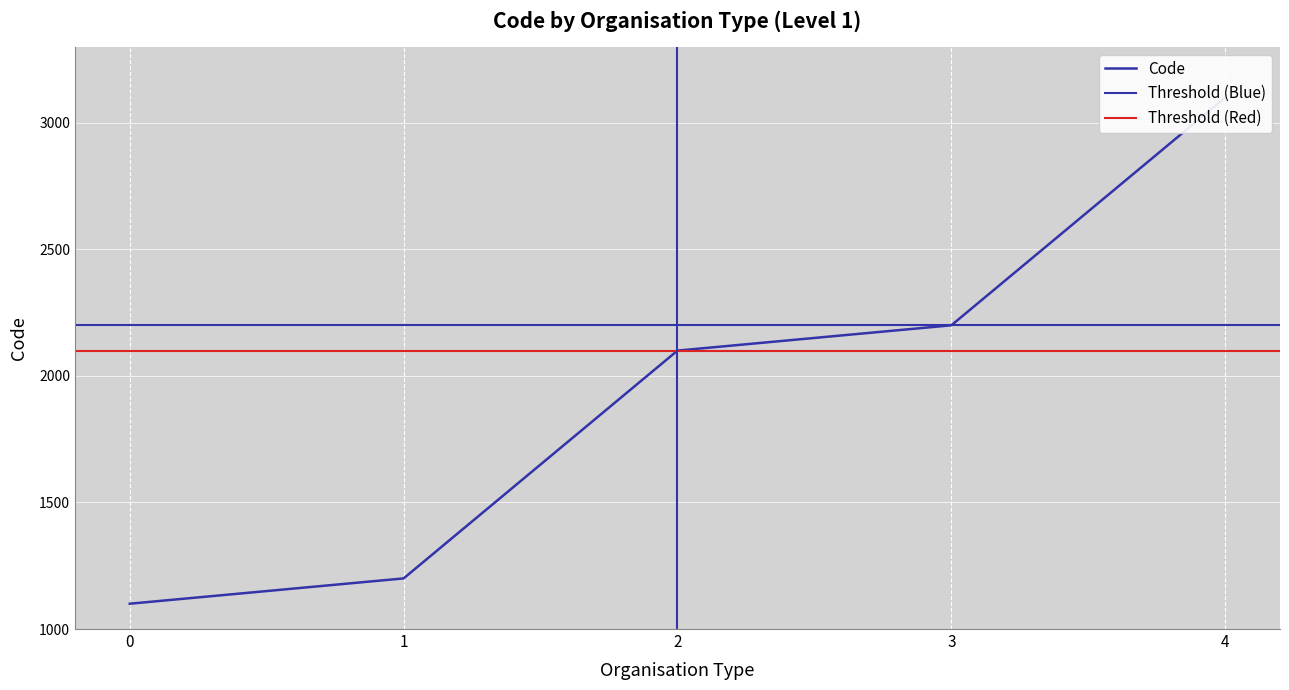

What is the difference between the maximum and minimum values?

2000